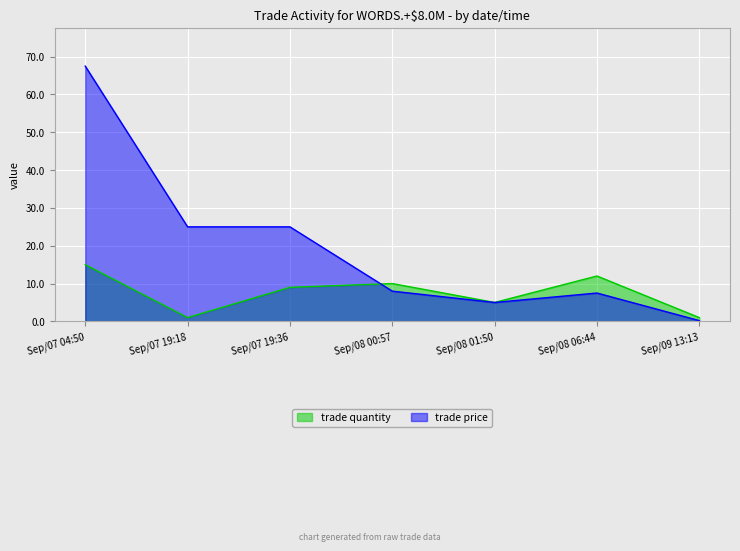

What is the lowest value of the trade quantity series?

1.0